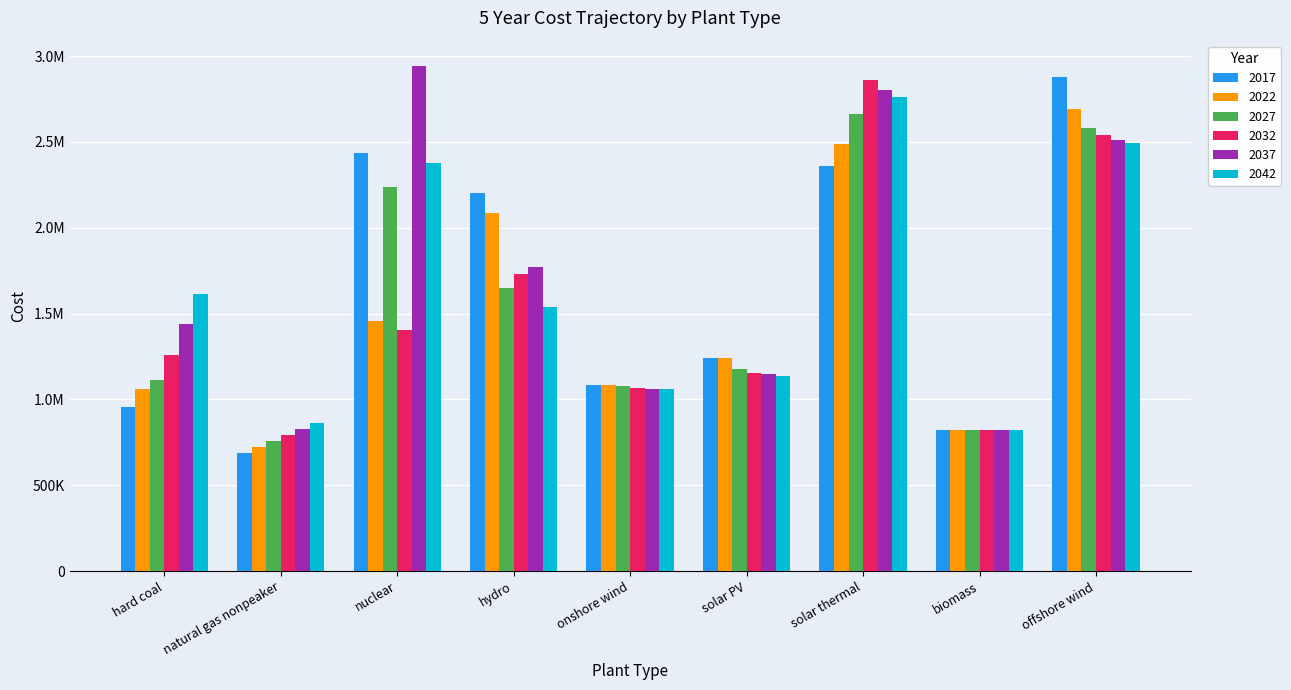

What are all the series names shown in the legend?

2017, 2022, 2027, 2032, 2037, 2042